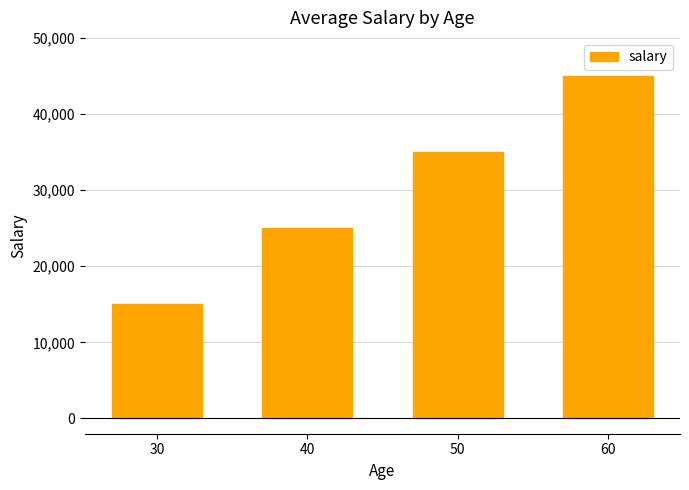

What is the difference between the values at 40 and 50?

10000